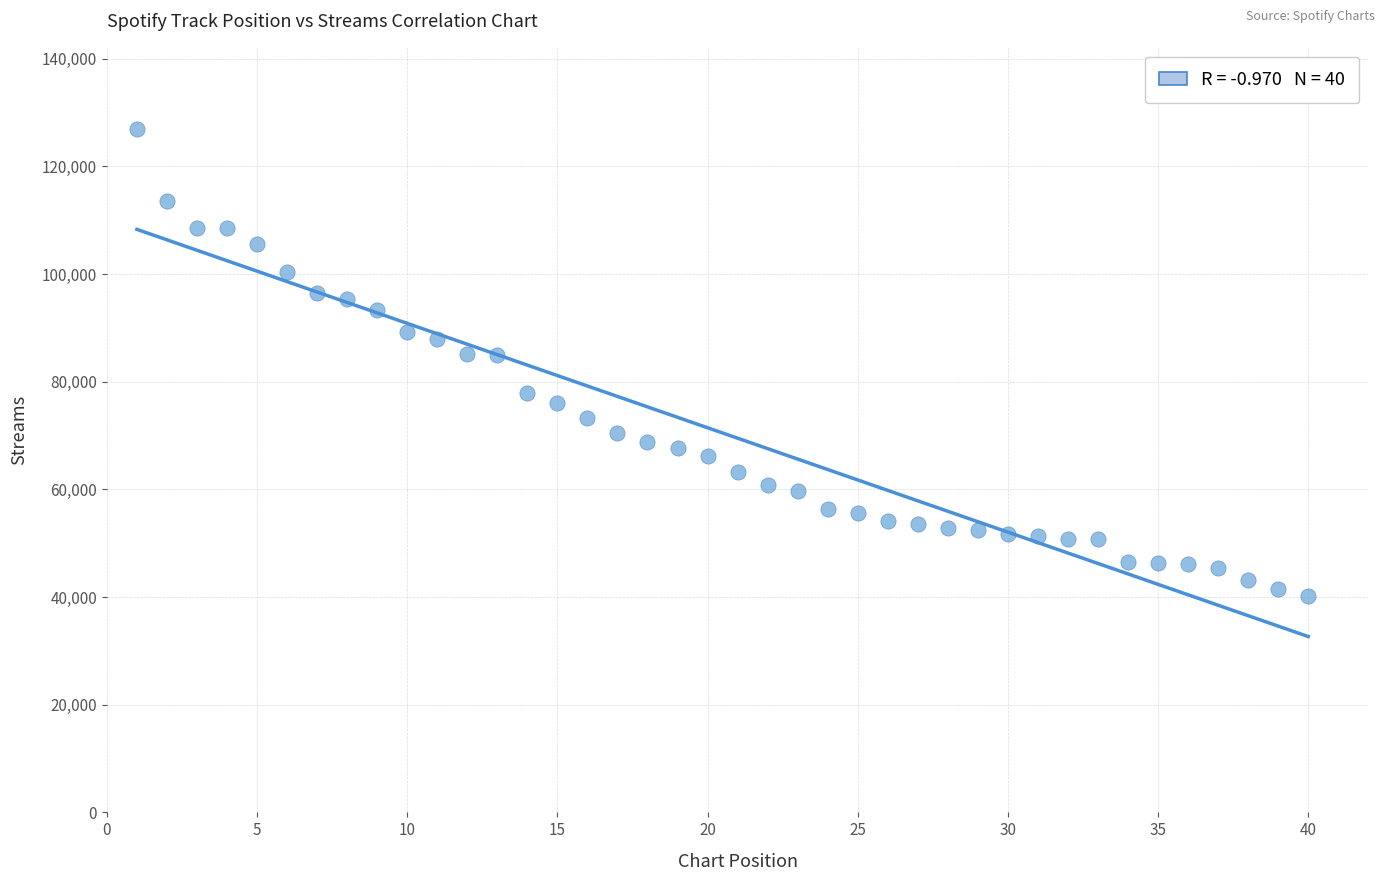

What is the range of Y values (max minus min)?

86557